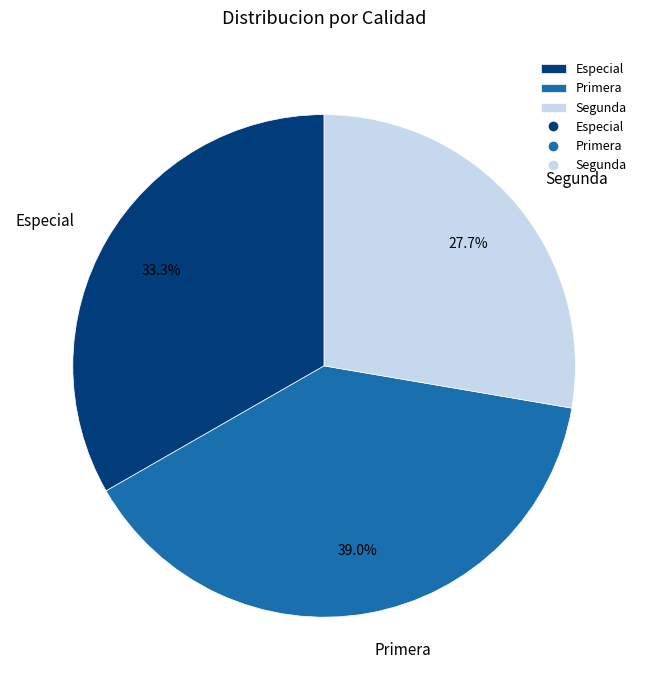

Approximately how many times larger is the value at Primera compared to Especial?

1.2